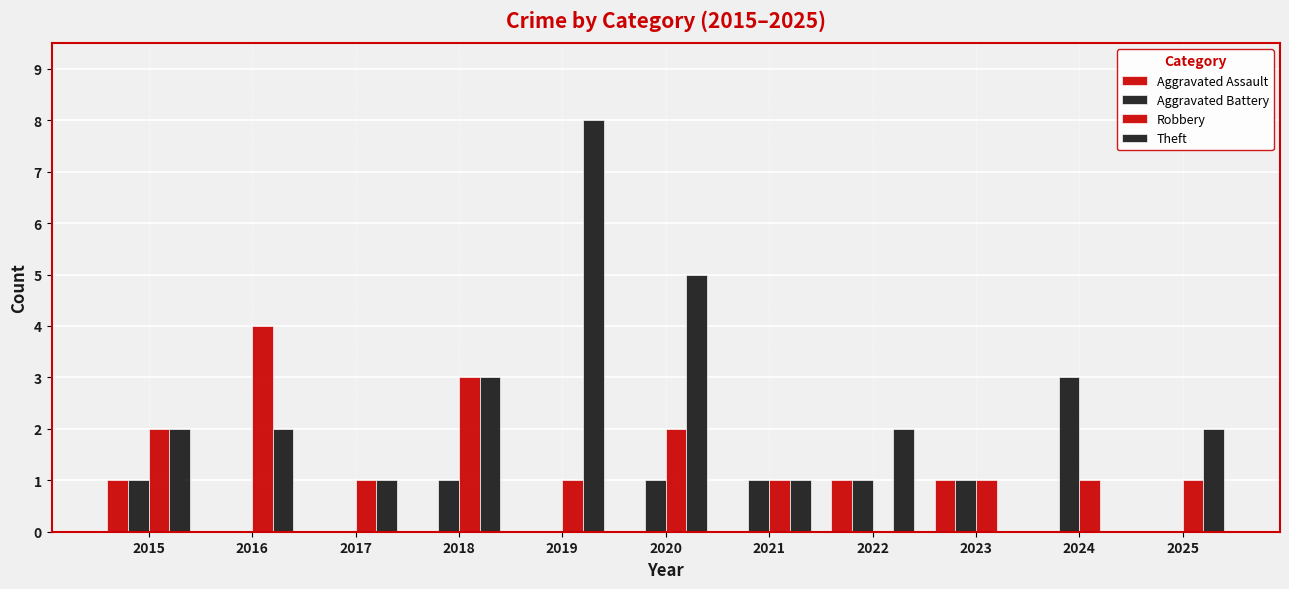

Count the number of categories in the chart.

11